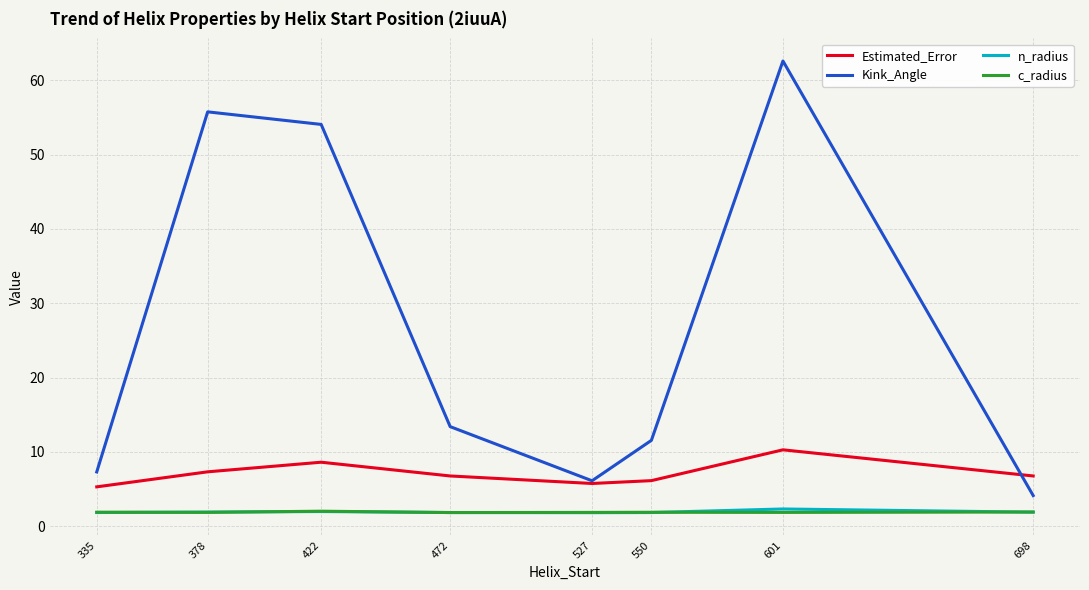

What is the average value of the n_radius series?

1.9